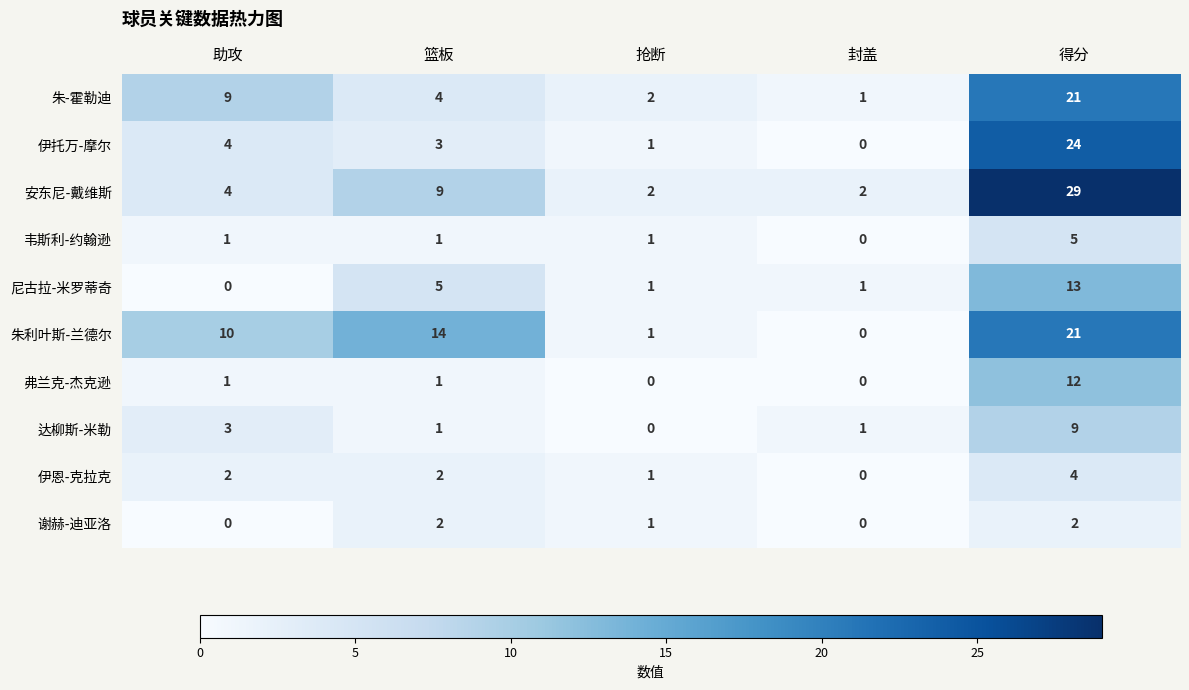

What is the difference between the highest and lowest values at 助攻?

10